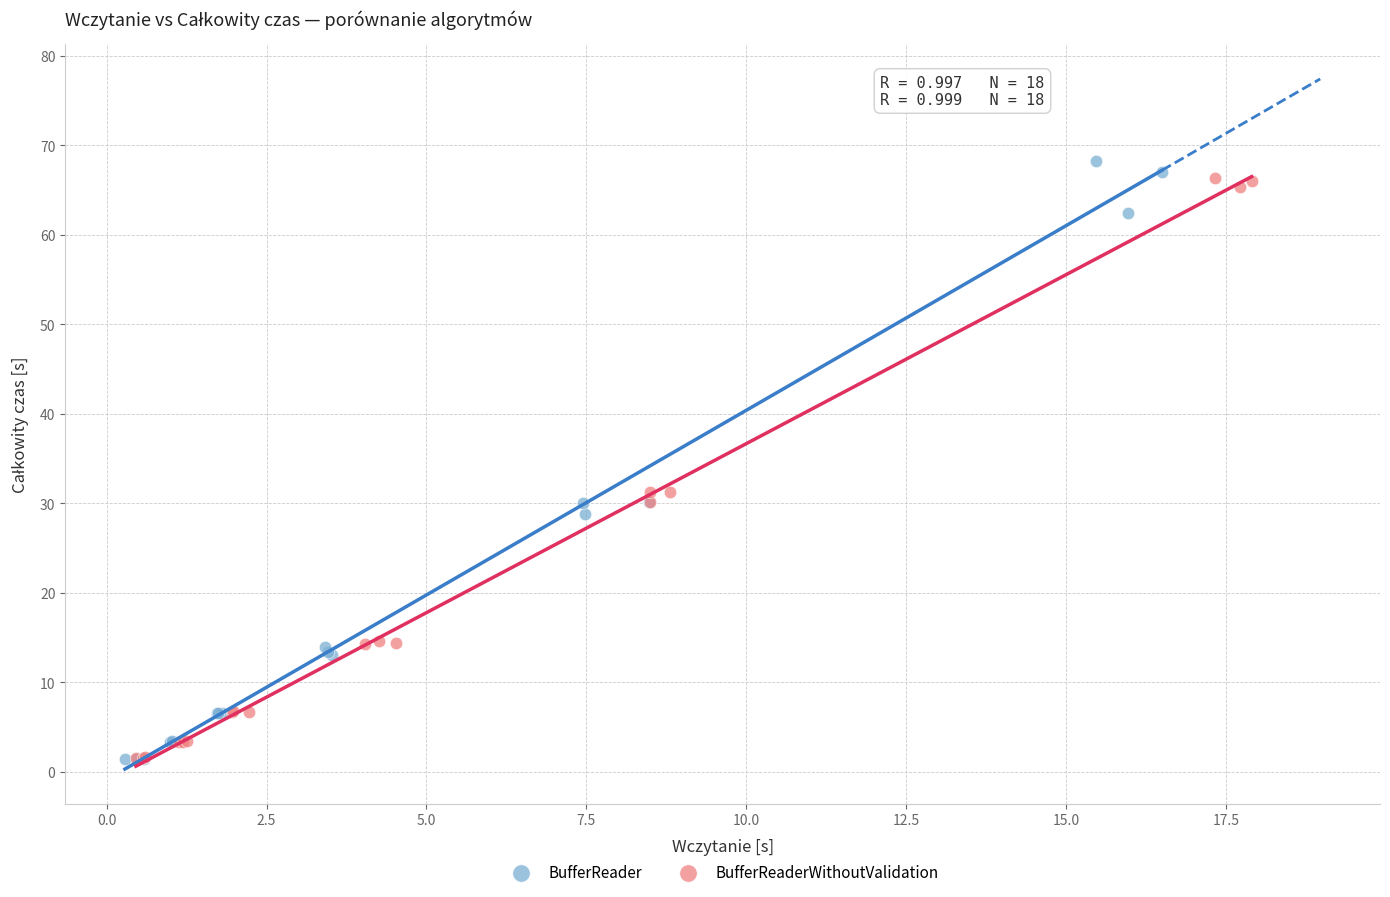

Which series has the largest Y range (max minus min)?

BufferReader